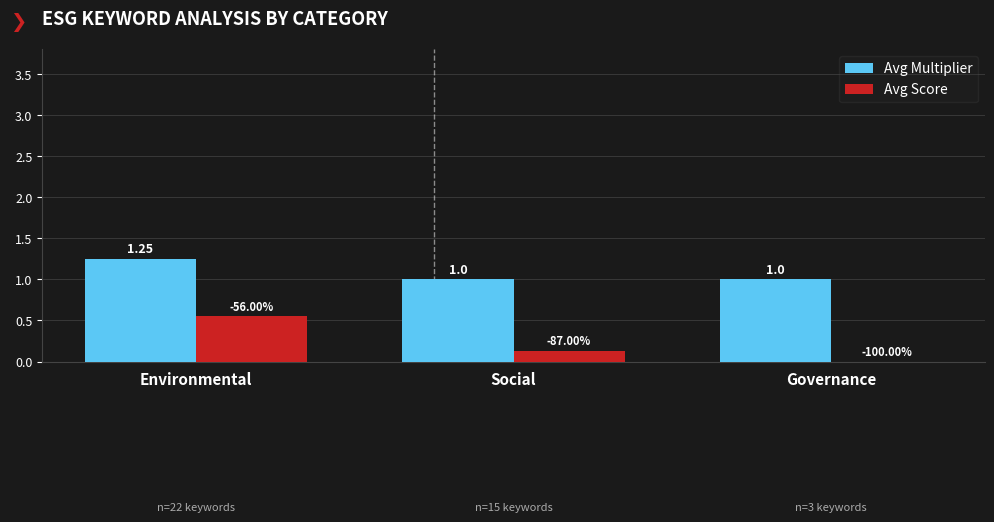

What are all the series names shown in the legend?

Avg Multiplier, Avg Score